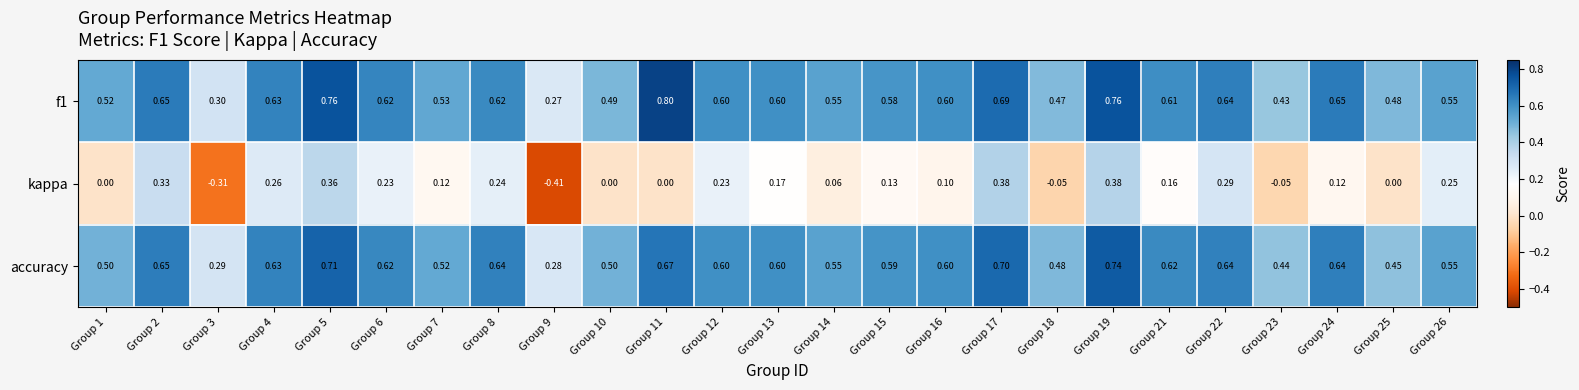

Is the value of f1 at Group 12 greater than the value of accuracy at Group 25?

Yes